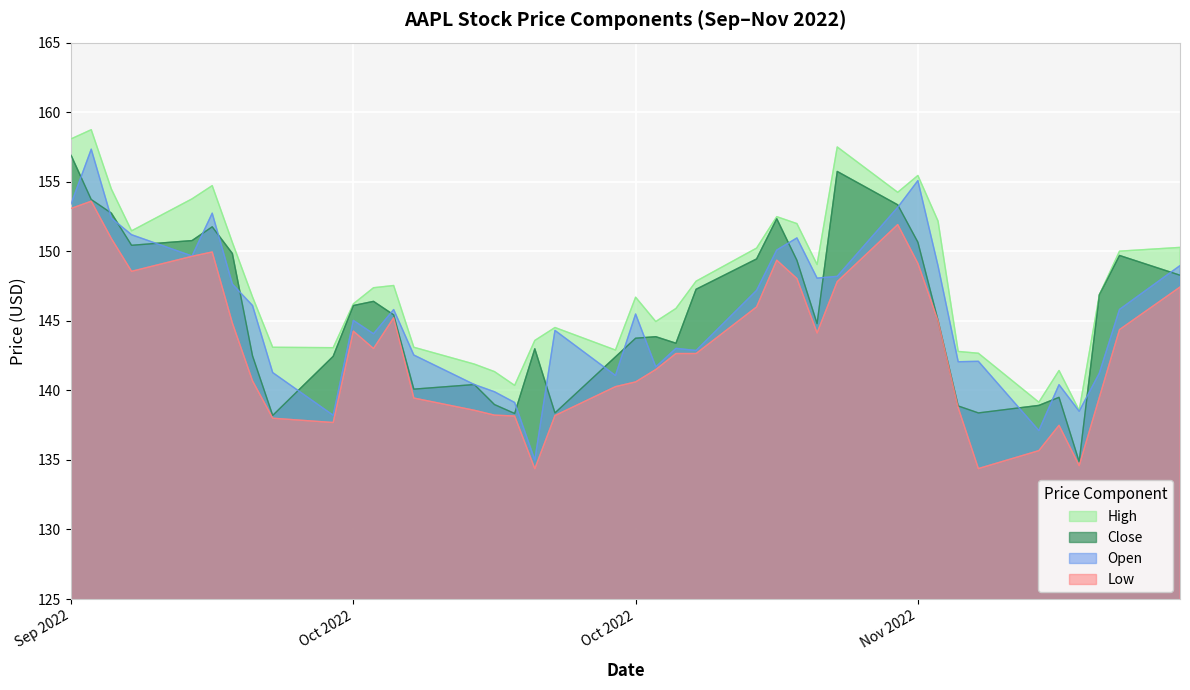

Where is the first local minimum for Low?

2022-09-23